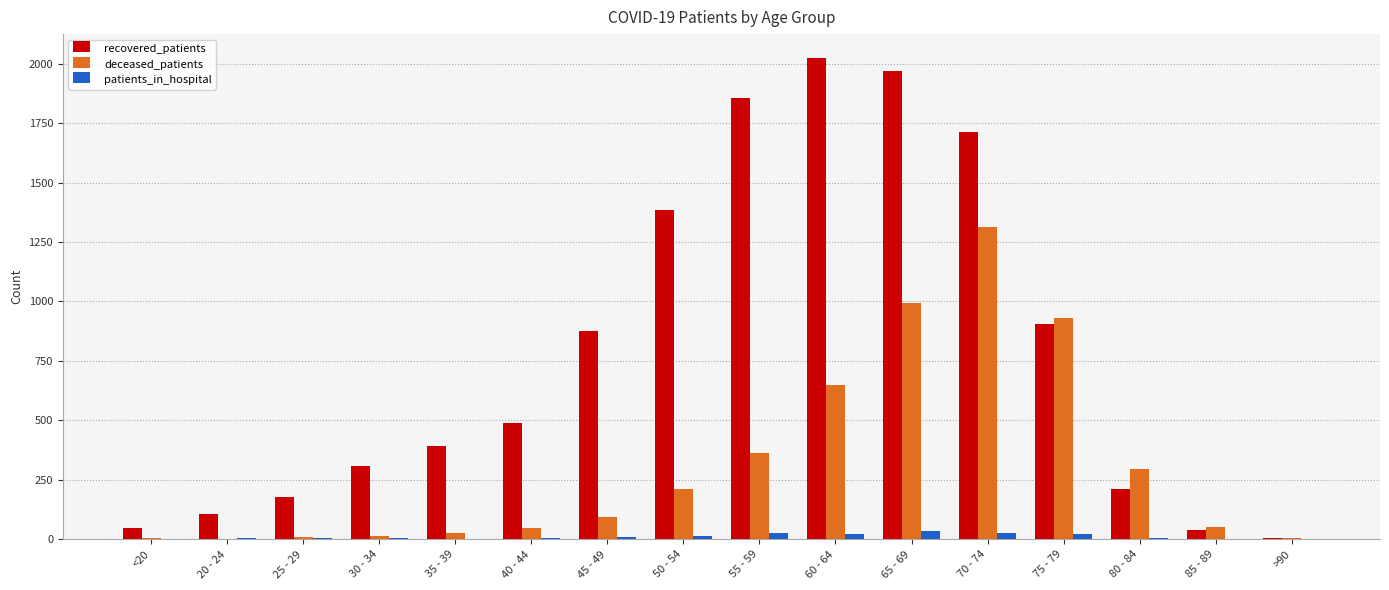

Which series changed the most between 35 - 39 and 60 - 64?

recovered_patients